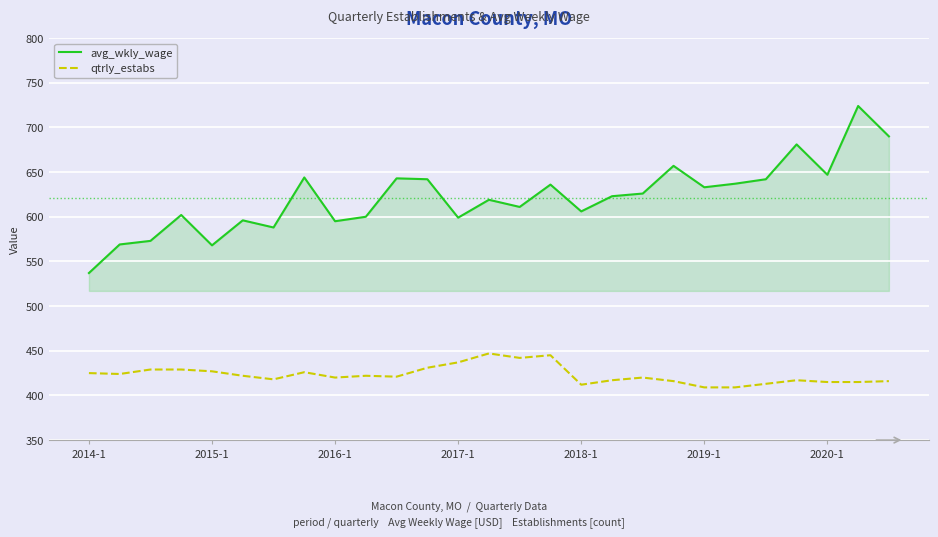

What is the maximum value shown in the chart?

724